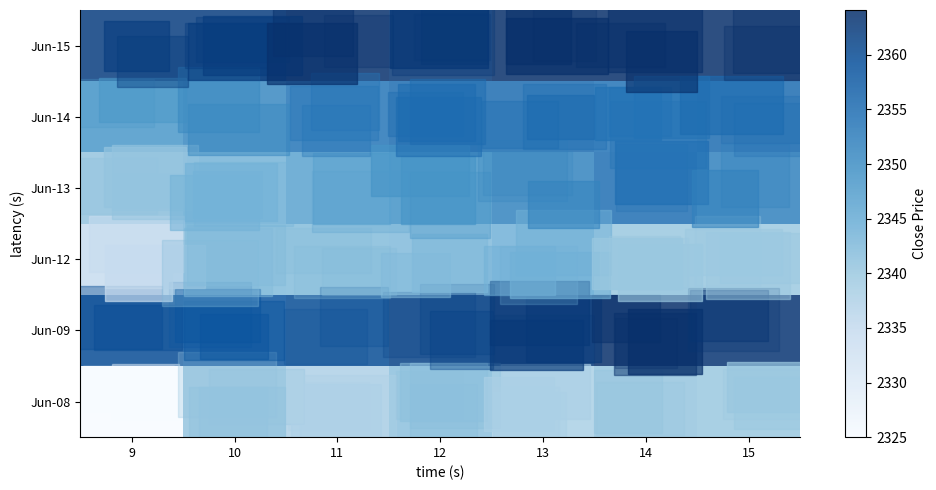

At how many categories does at least one series exceed 2335?

7